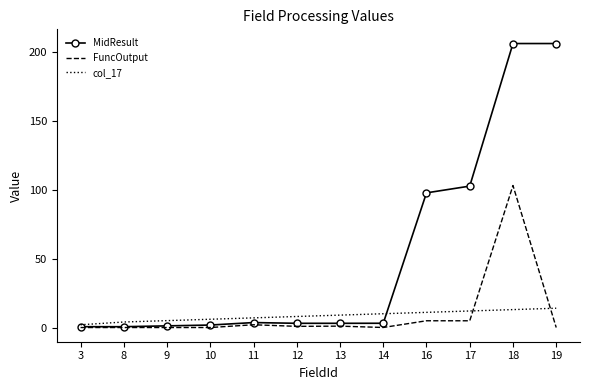

Between which two adjacent categories do col_17 and FuncOutput first intersect?

17 and 18